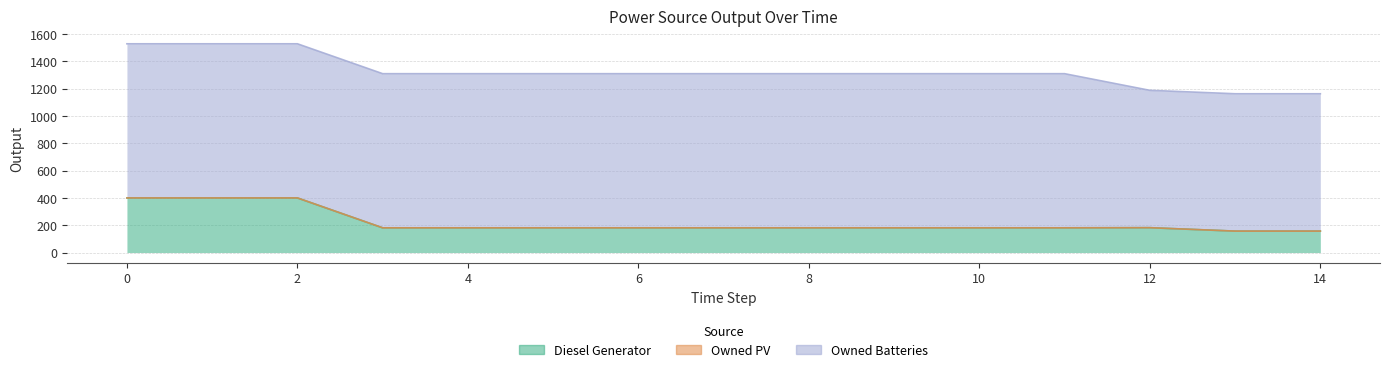

What is the value of the Diesel Generator point at the 13th from the left?

182